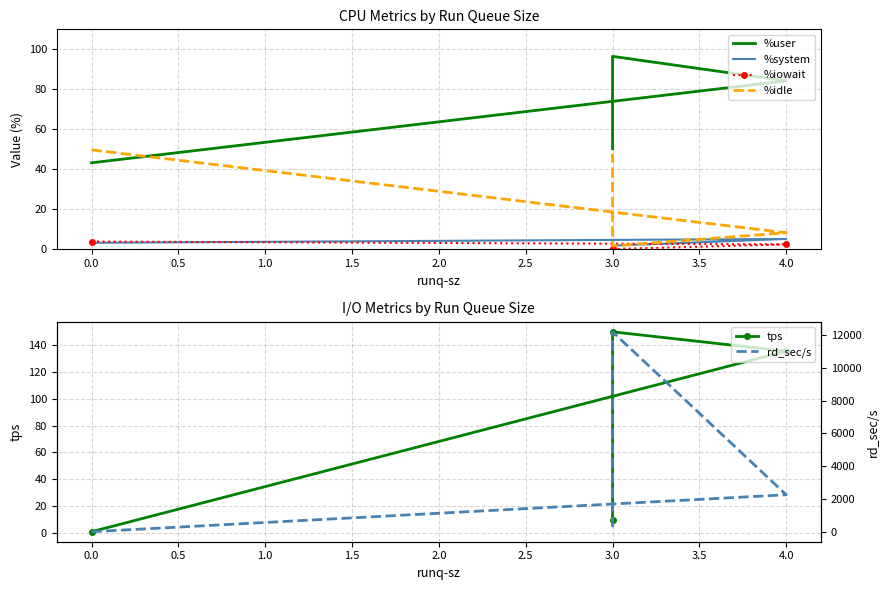

The %idle series shows 3.1 at 4.0. True or false?

False